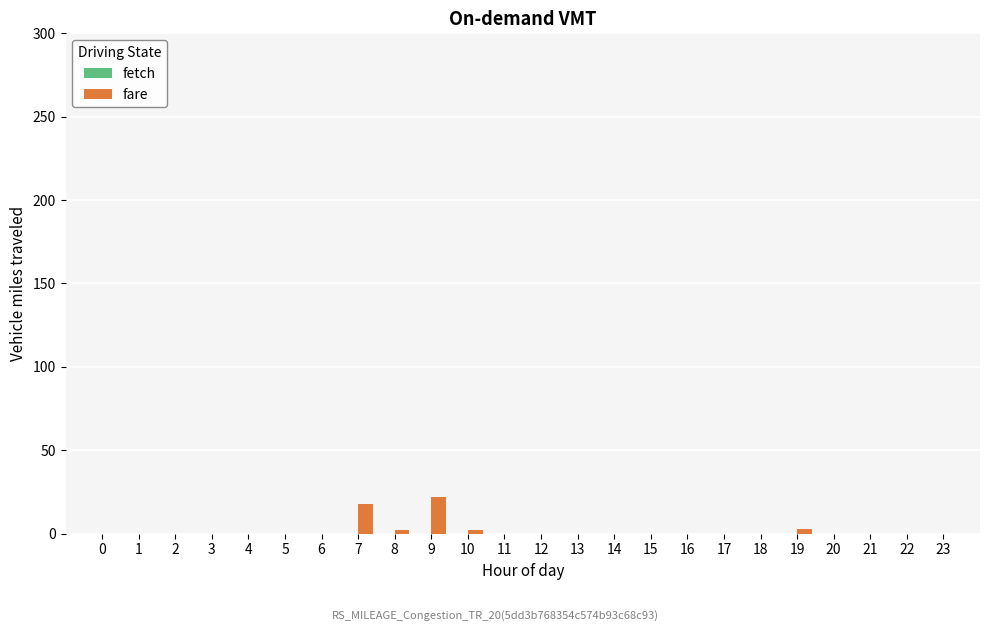

The value at 7 is 18. True or false?

True